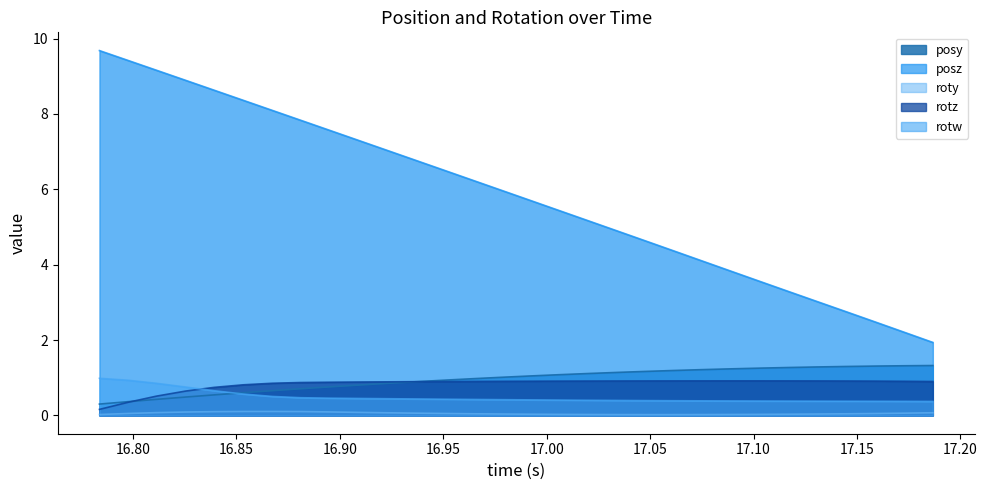

What position from the left is 17.03381?

19